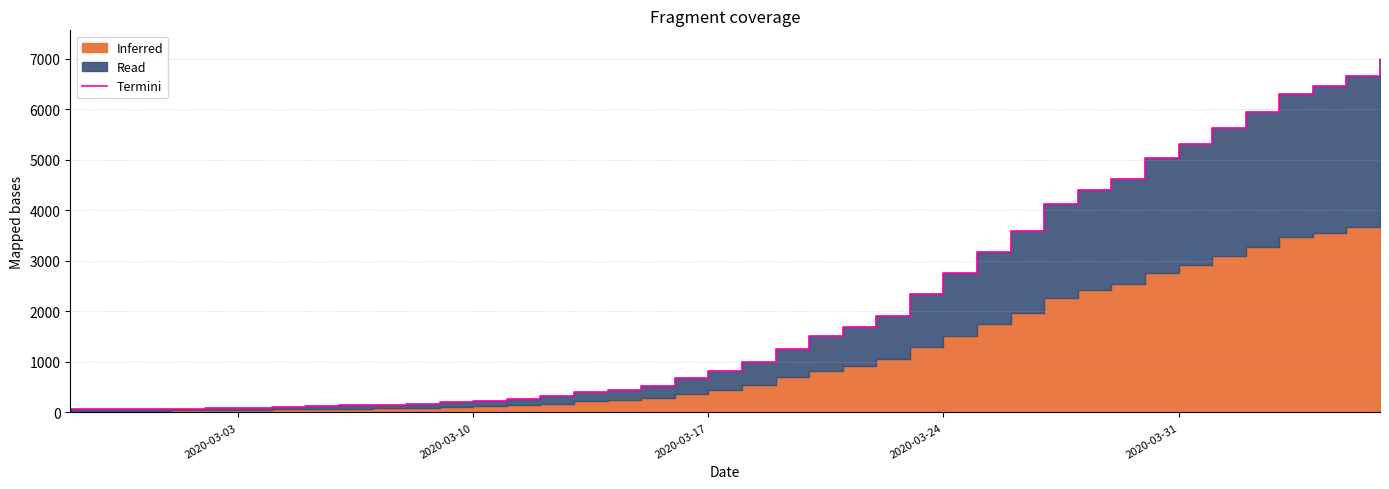

How many values are below 993?

20